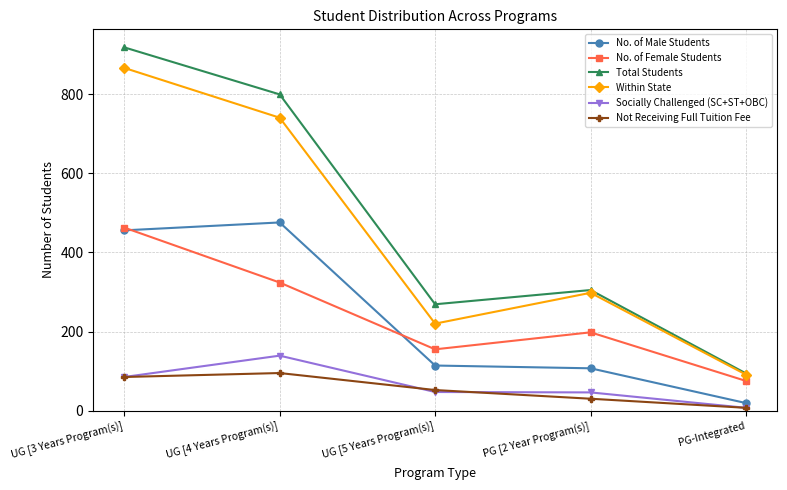

How many interior local valleys does the Total Students series have?

1